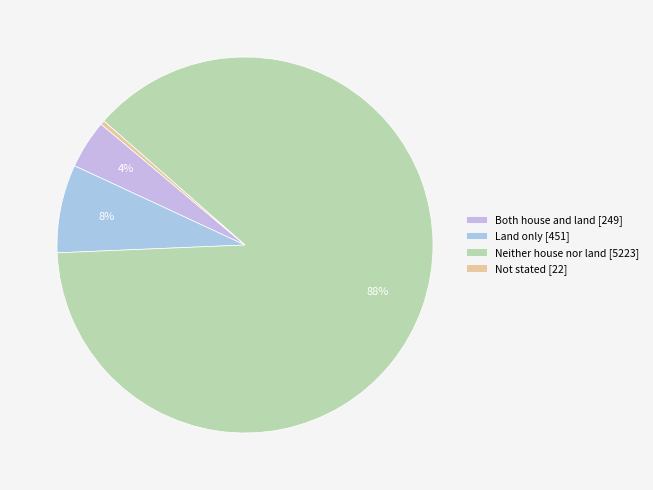

How many segments does this pie chart have?

4